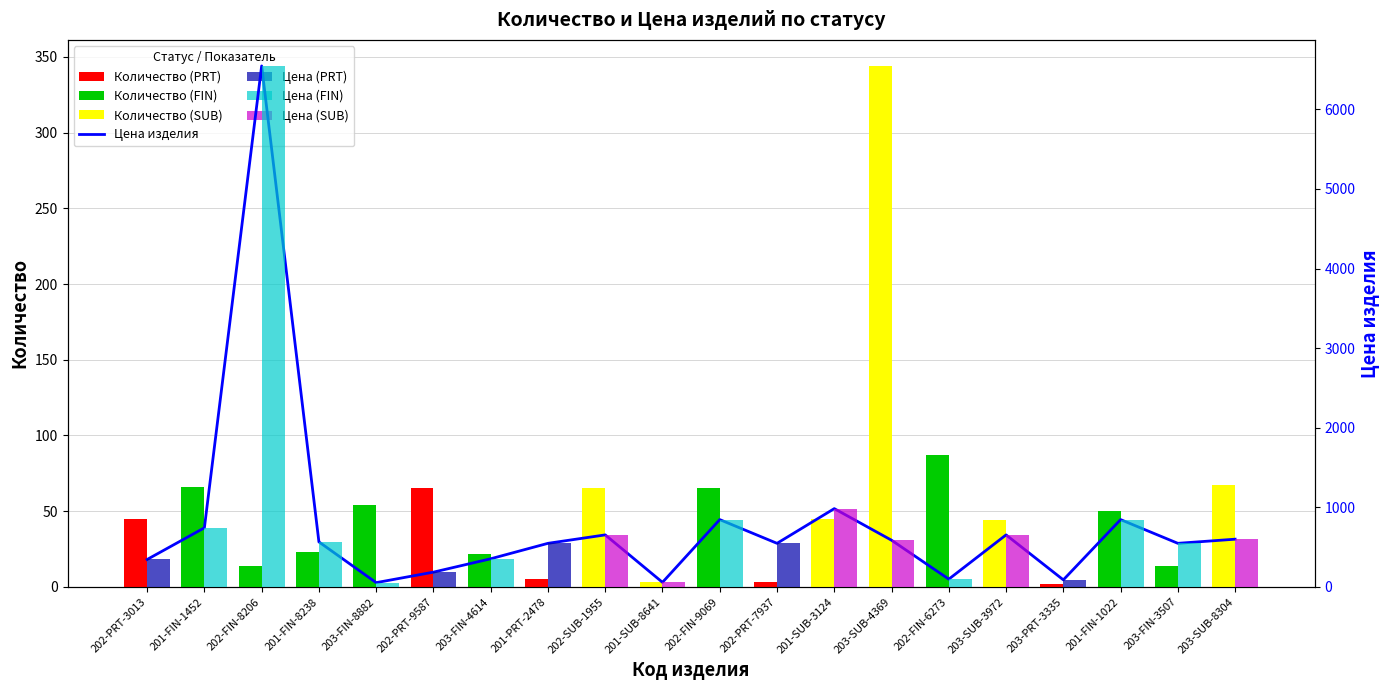

True or false: the data shows 123 at 203-PRT-3335.

False